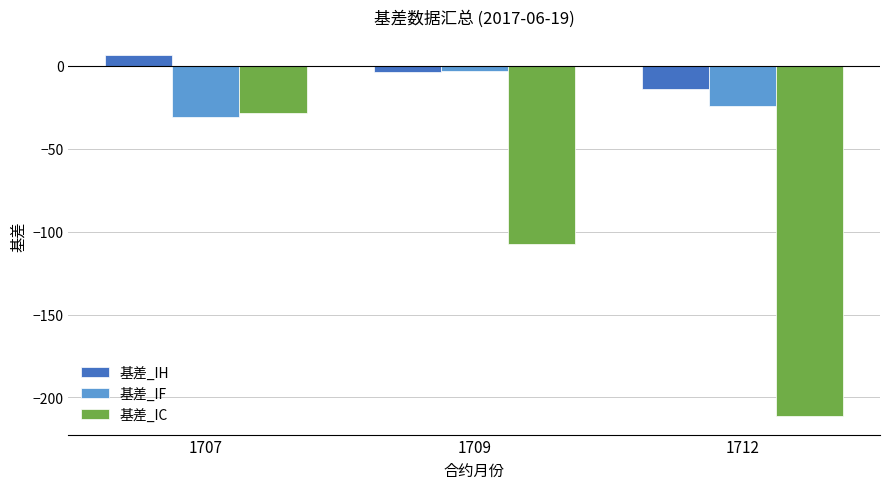

What is the difference between the 基差_IF values at 1712 and 1707?

6.6